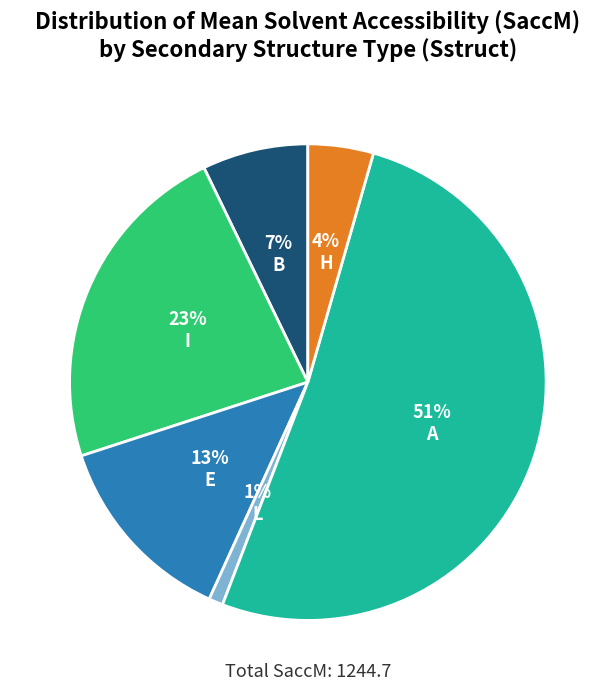

Is the sum of H and A greater than half?

Yes